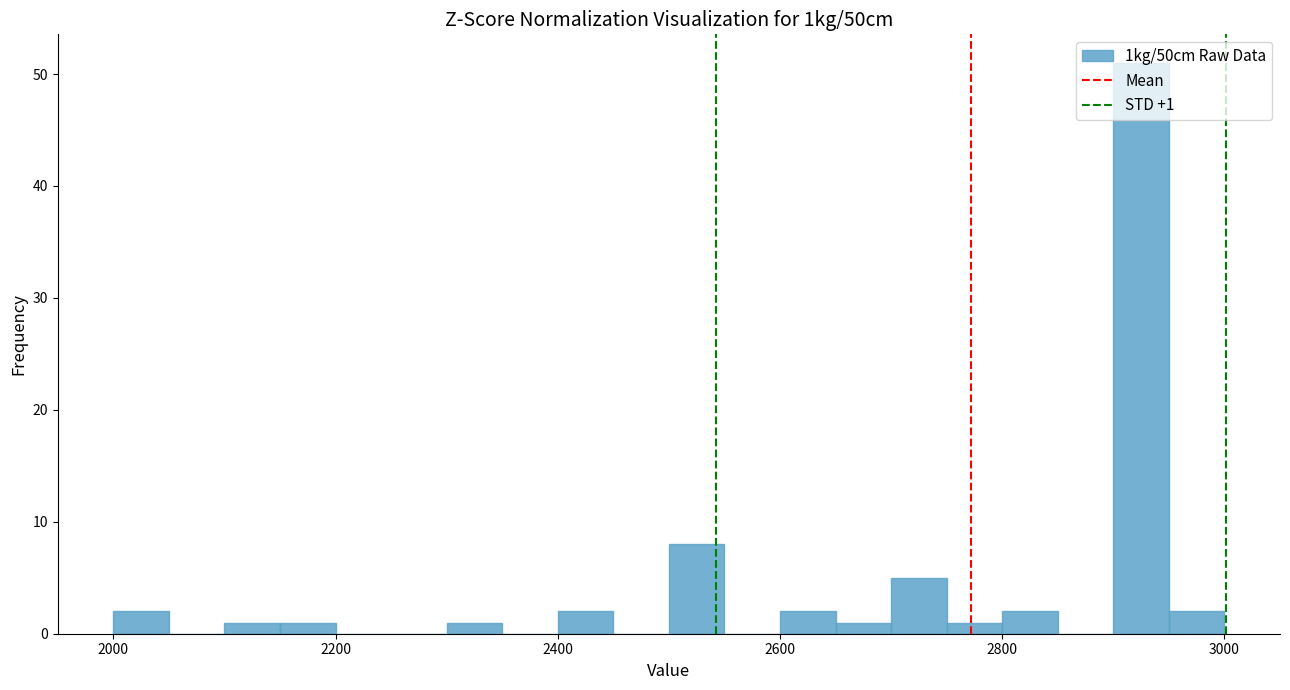

Read against the x-axis, roughly where is the centre of the tallest bar?

2920